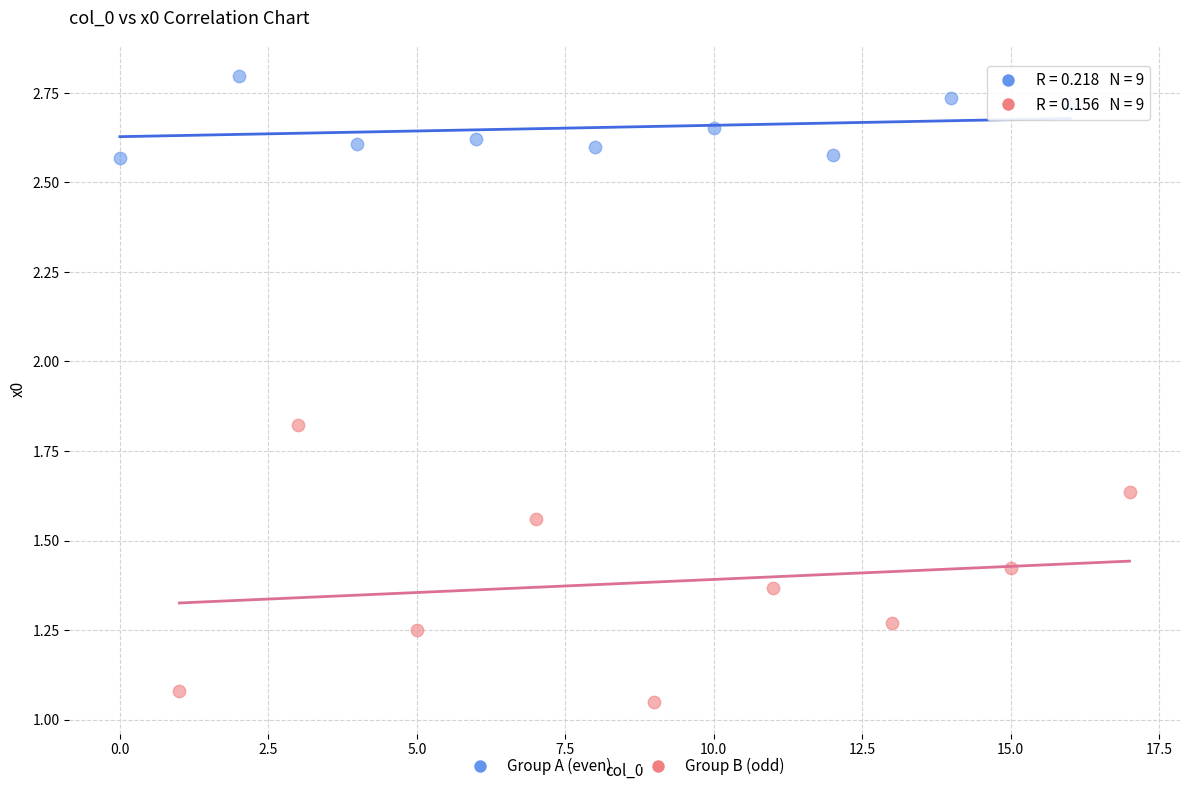

Which series has the widest spread of Y values?

Group B (odd)